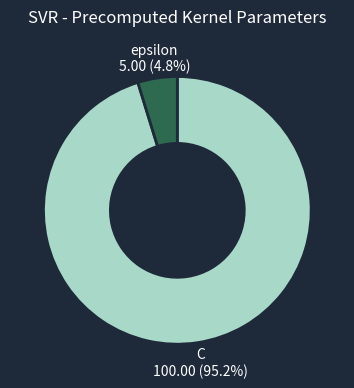

How many segments does this pie chart have?

2